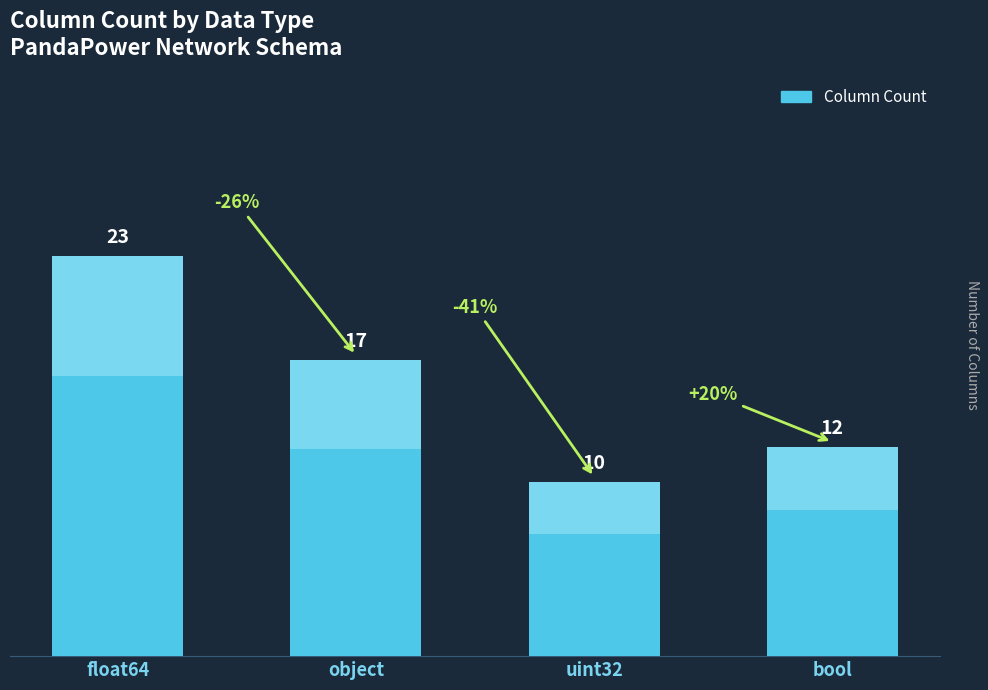

The chart shows a value of 16 at uint32. True or false?

False